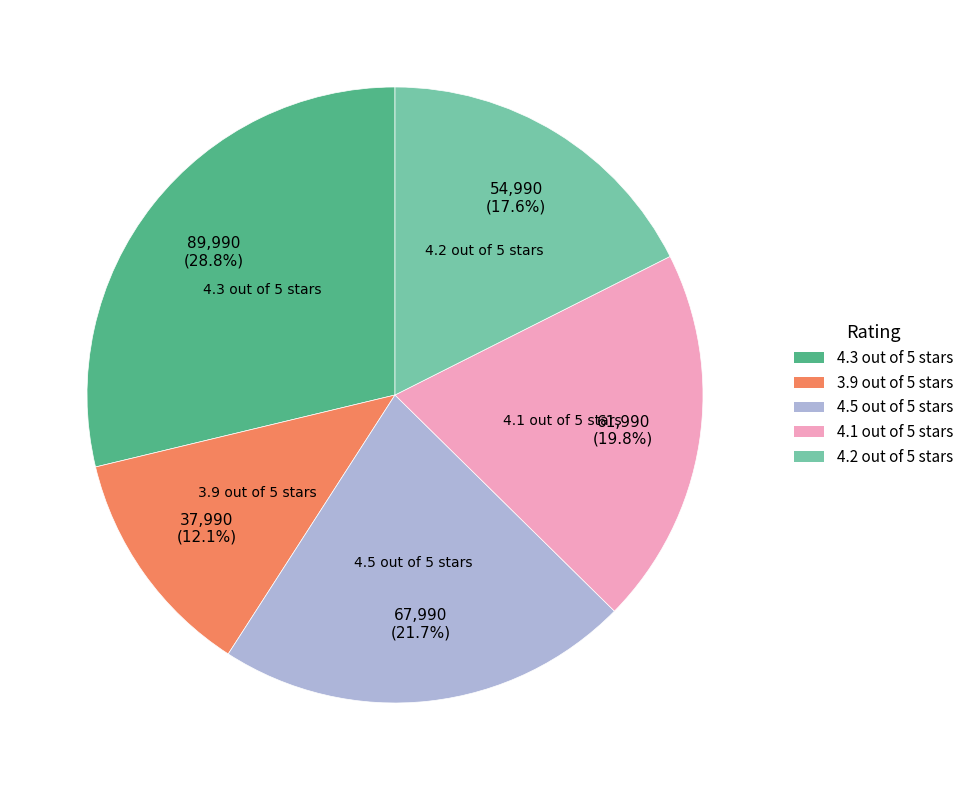

What percentage is the 4.3 out of 5 stars slice, to the nearest percent?

29%